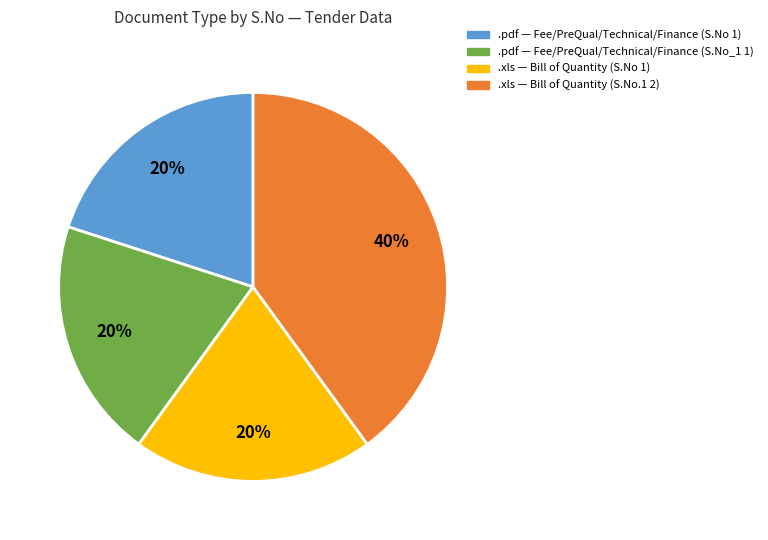

To the nearest percent, what is the average slice percentage?

25%